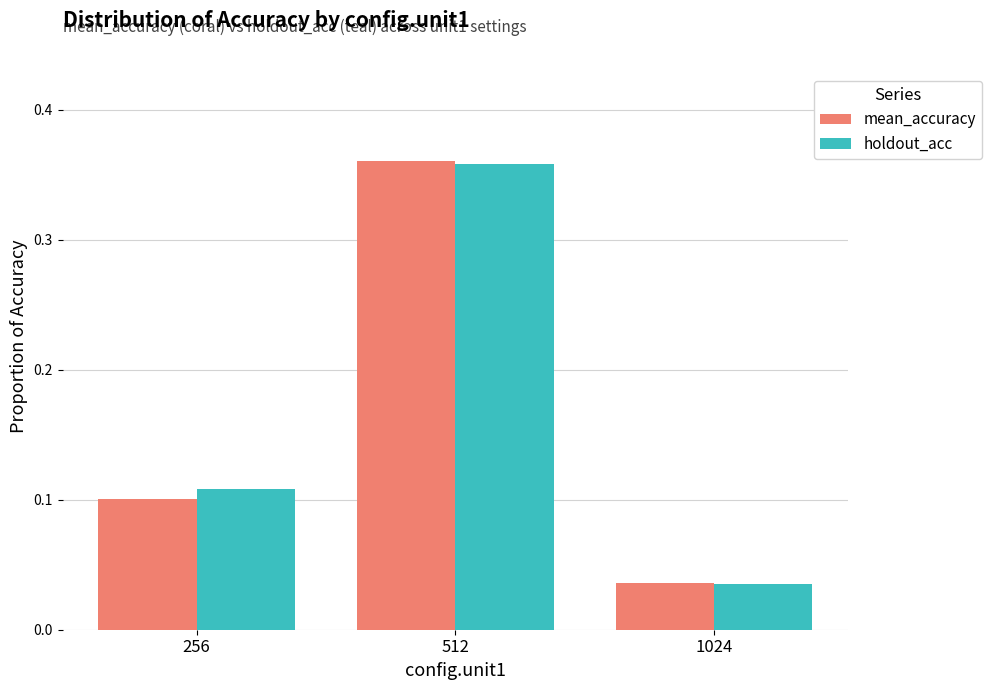

How many bars are there in each group?

2